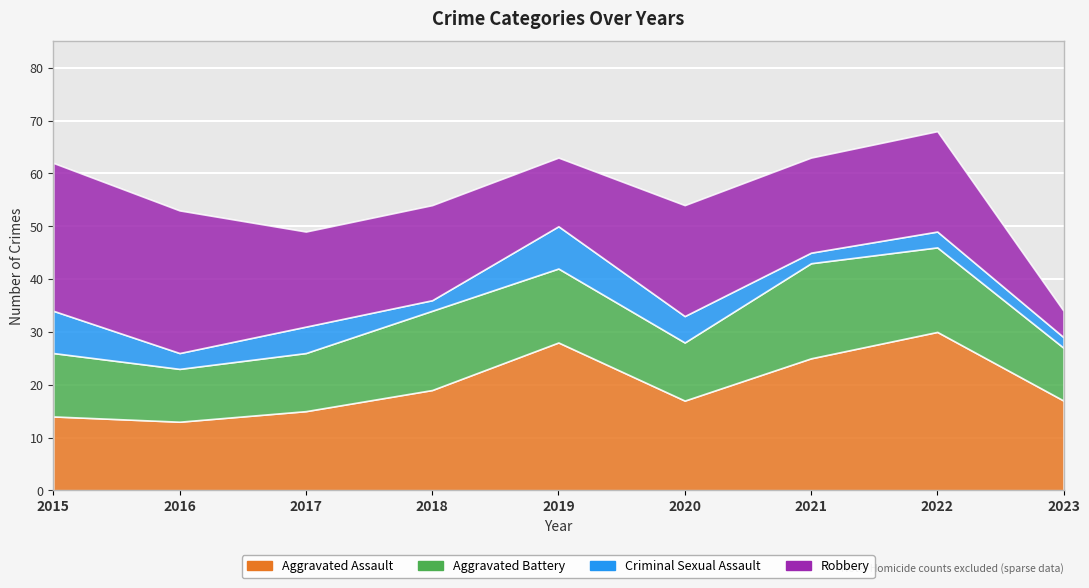

The Aggravated Assault series shows 25 at 2018. True or false?

False